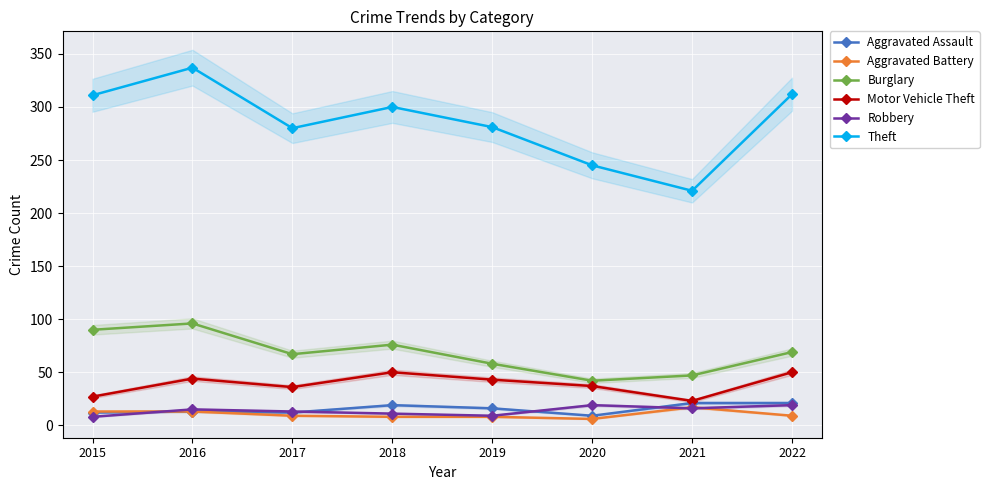

Reading left to right, extract all data points from this chart.

Aggravated Assault: 12	13	12	19	16	9	21	21
Aggravated Battery: 13	13	9	8	8	6	17	9
Burglary: 90	96	67	76	58	42	47	69
Motor Vehicle Theft: 27	44	36	50	43	37	23	50
Robbery: 8	15	13	11	9	19	16	19
Theft: 311	337	280	300	281	245	221	312